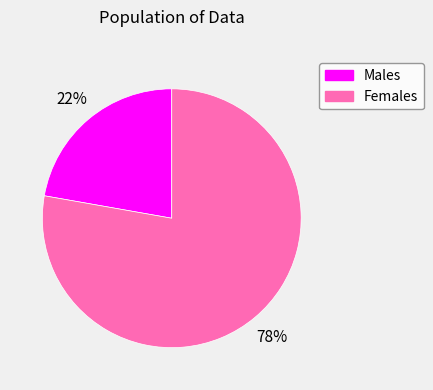

Combined, do Males and Females account for over 50%?

Yes